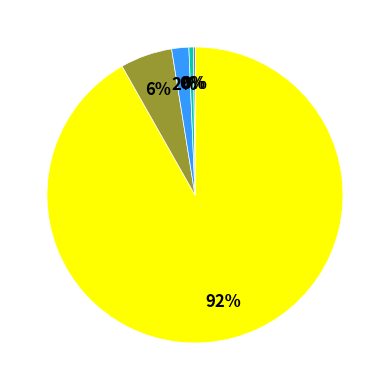

To the nearest percent, what is the average slice percentage?

20%